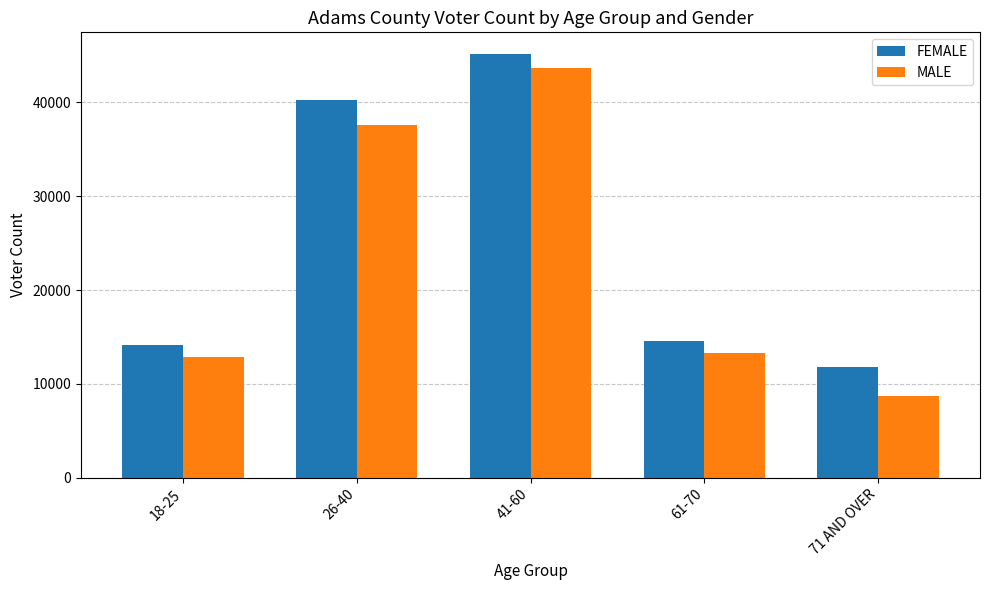

Is the value of MALE at 26-40 greater than the value of FEMALE at 41-60?

No